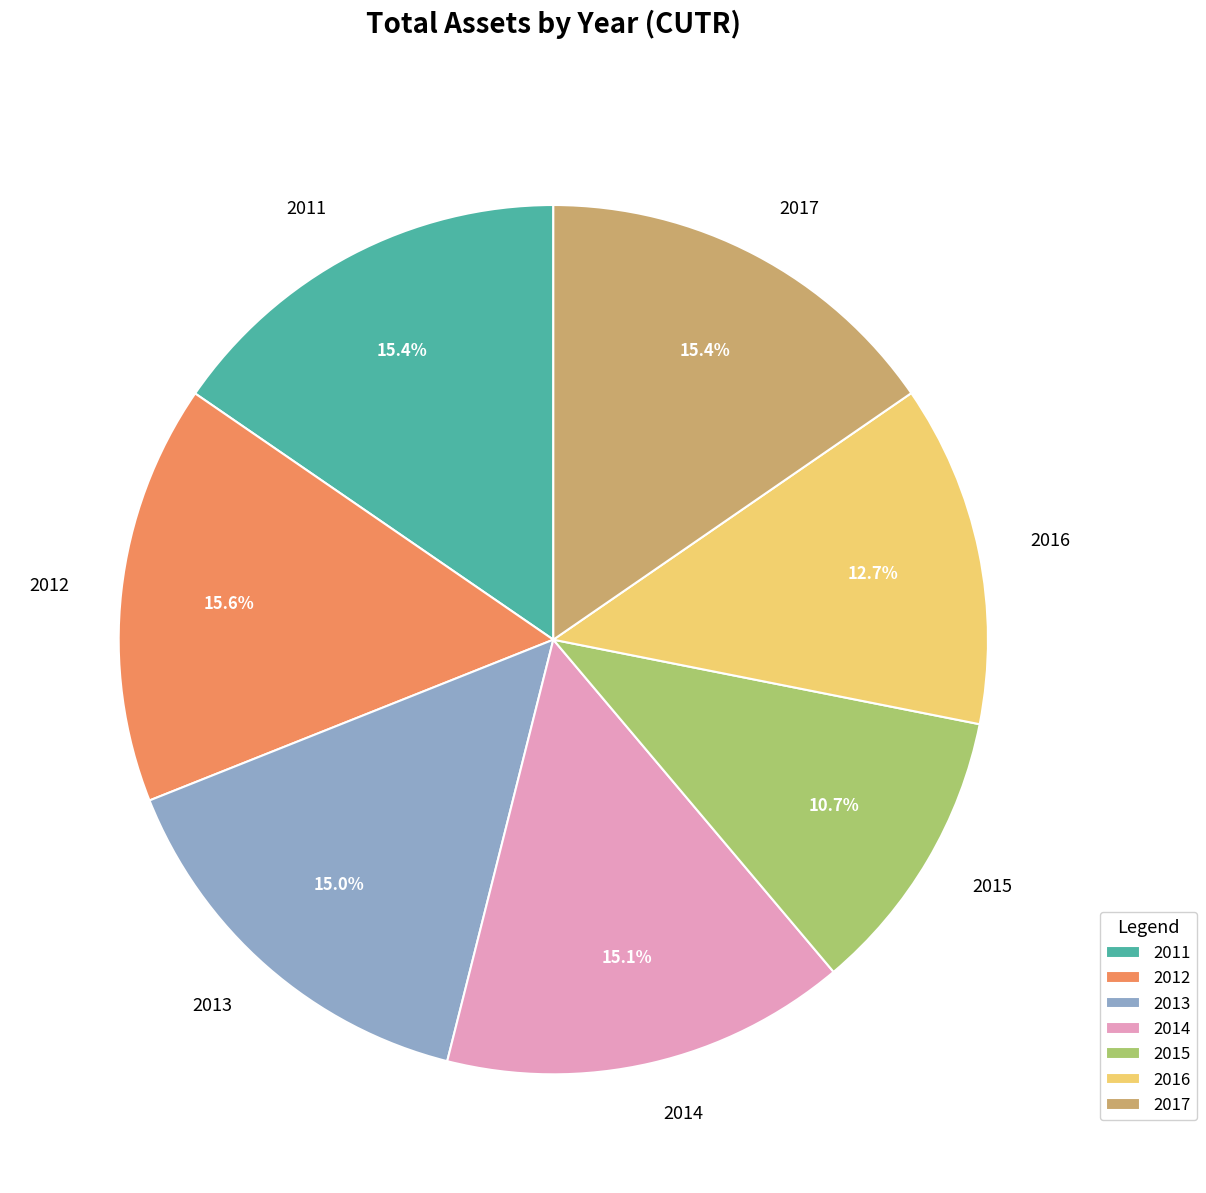

To the nearest percent, what percentage of the pie is 2012?

16%